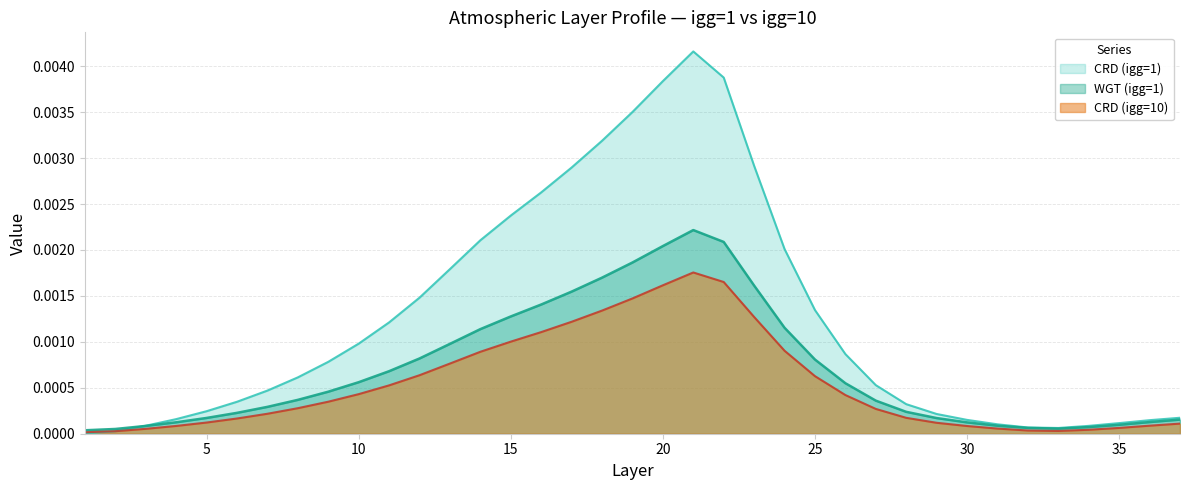

At which category does CRD (igg=1) reach its first local peak?

21